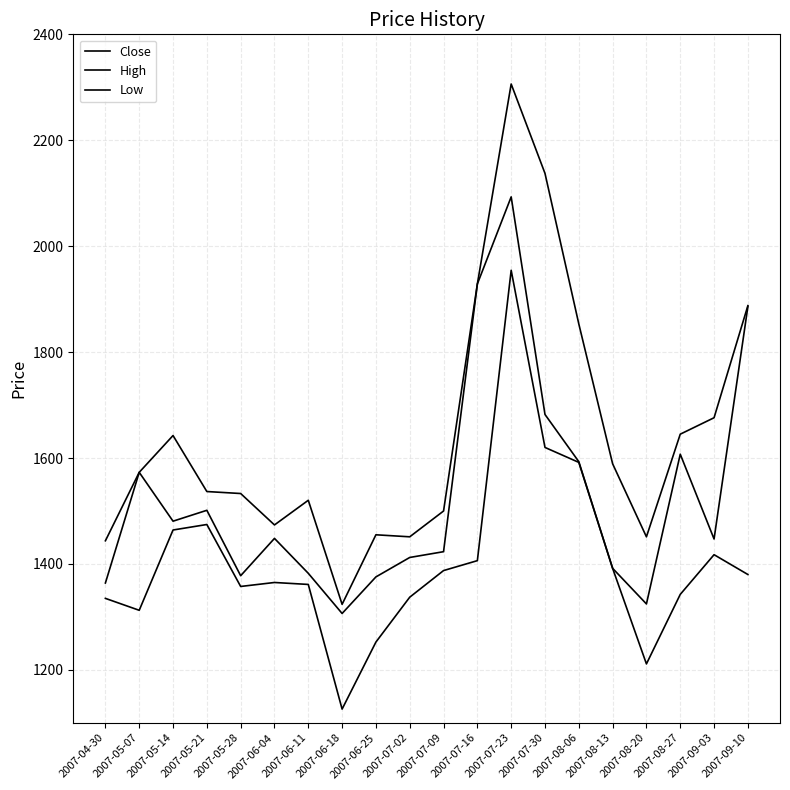

Does the chart display data point markers on the line(s)?

No